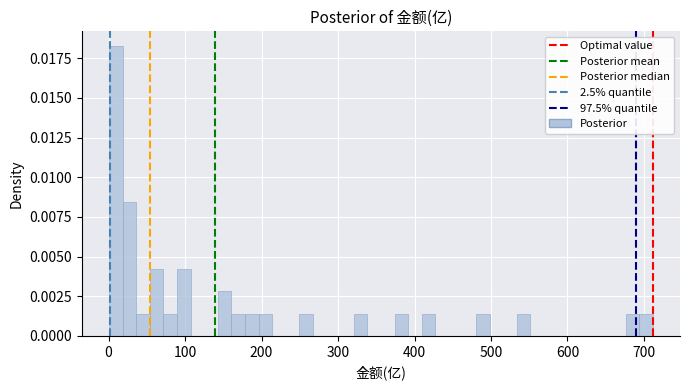

Around what value on the x-axis is the tallest bar? Give the approximate position of its centre, as read against the axis.

10